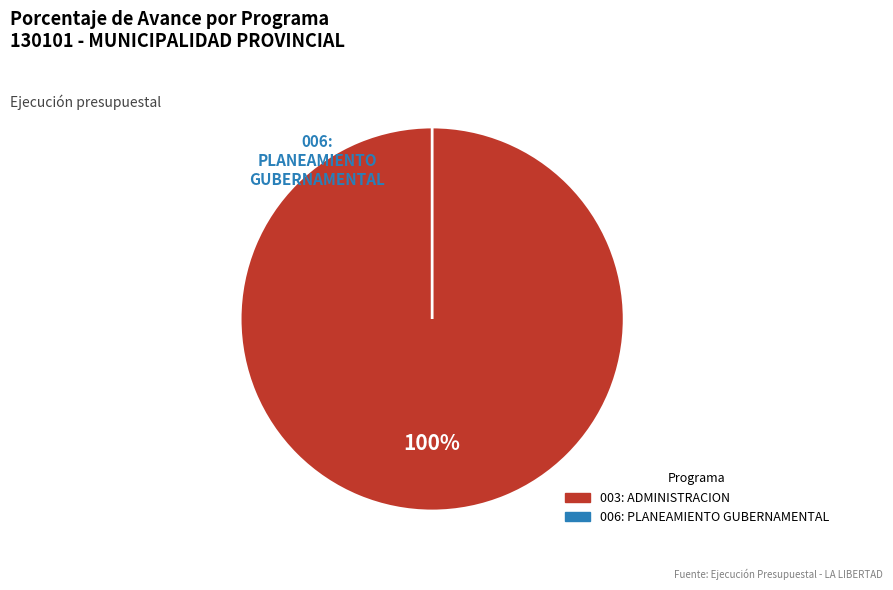

To the nearest percent, what is the difference between the 006: PLANEAMIENTO GUBERNAMENTAL and 003: ADMINISTRACION slice percentages?

100%